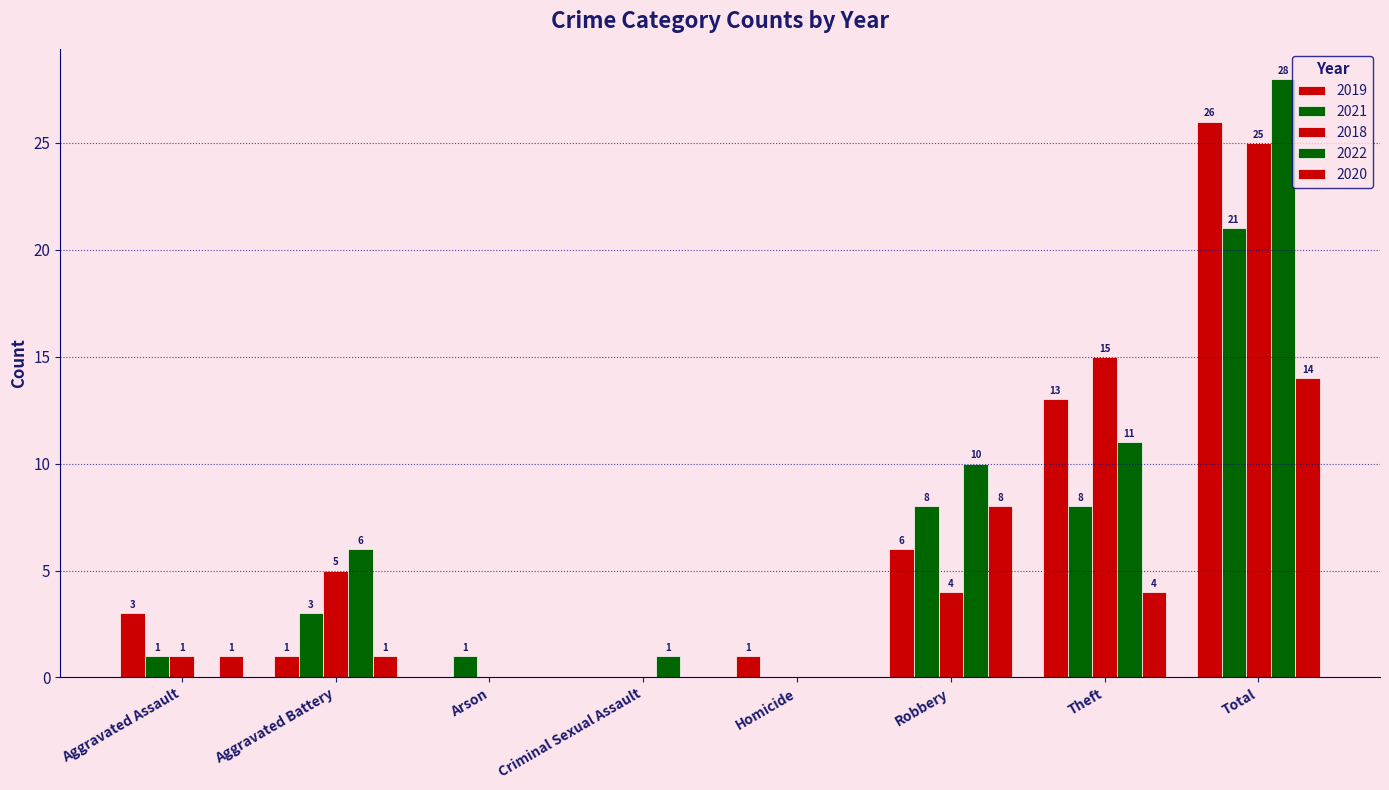

At how many categories does at least one series exceed 4?

4